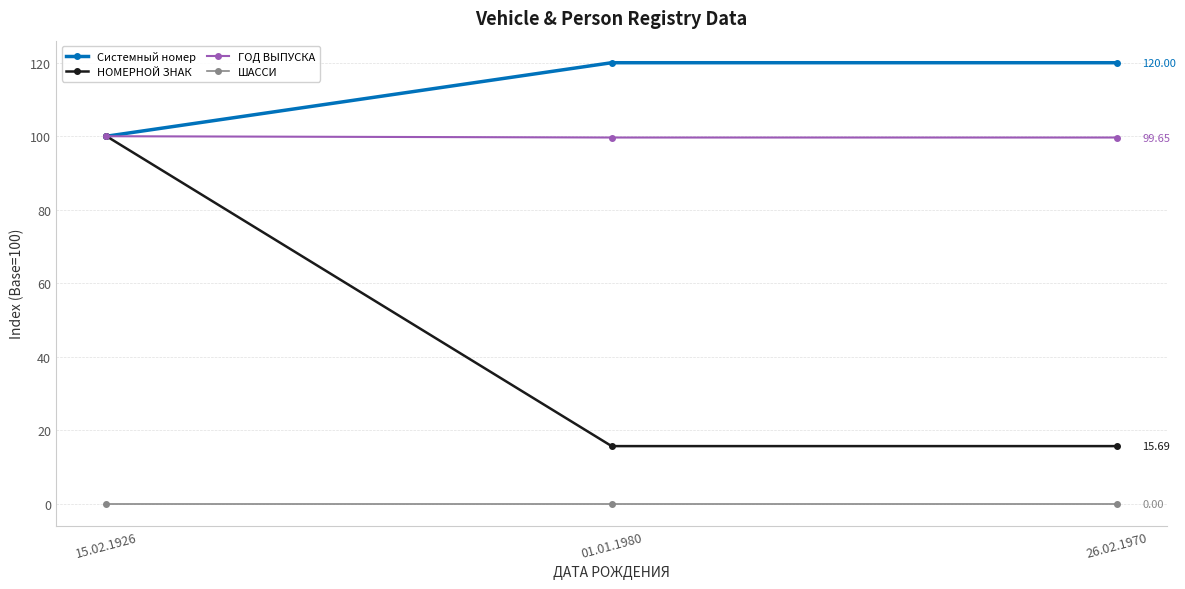

At which category is the sum across all series the highest?

15.02.1926